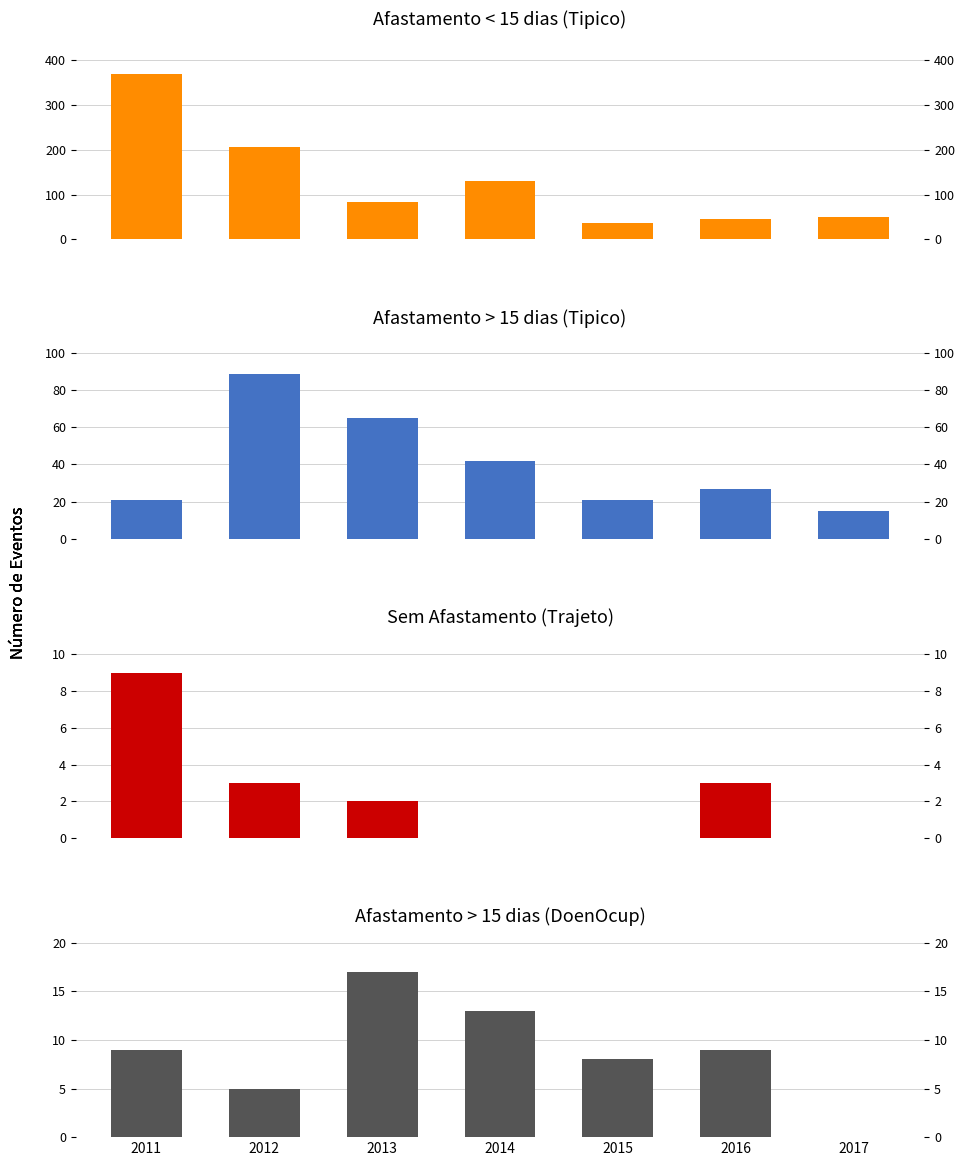

List the labels in order of Afastamento < 15 dias (Tipico) value, smallest first.

2015, 2016, 2017, 2013, 2014, 2012, 2011